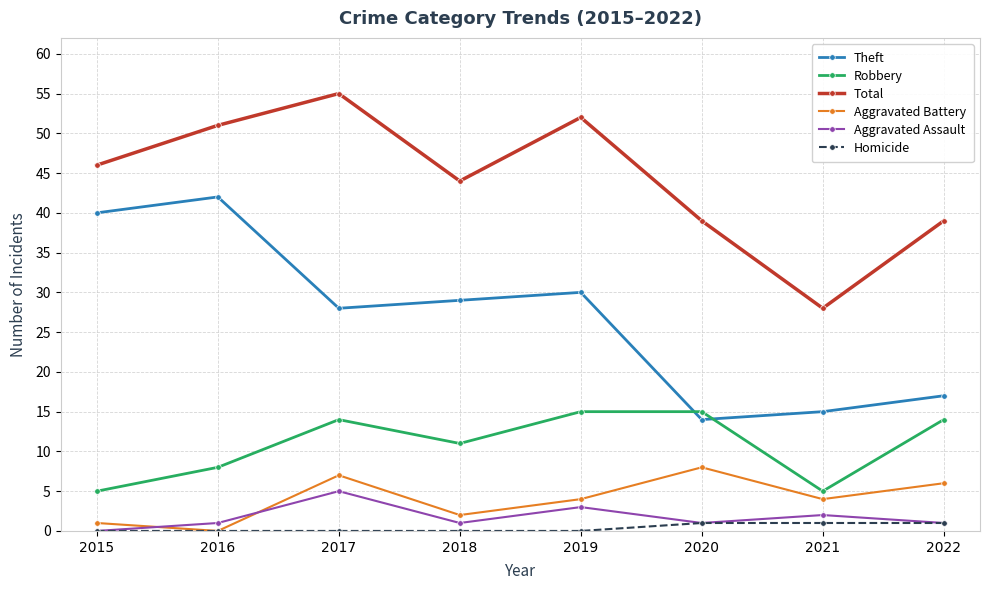

What is the value of the Total point at the 6th from the left?

39